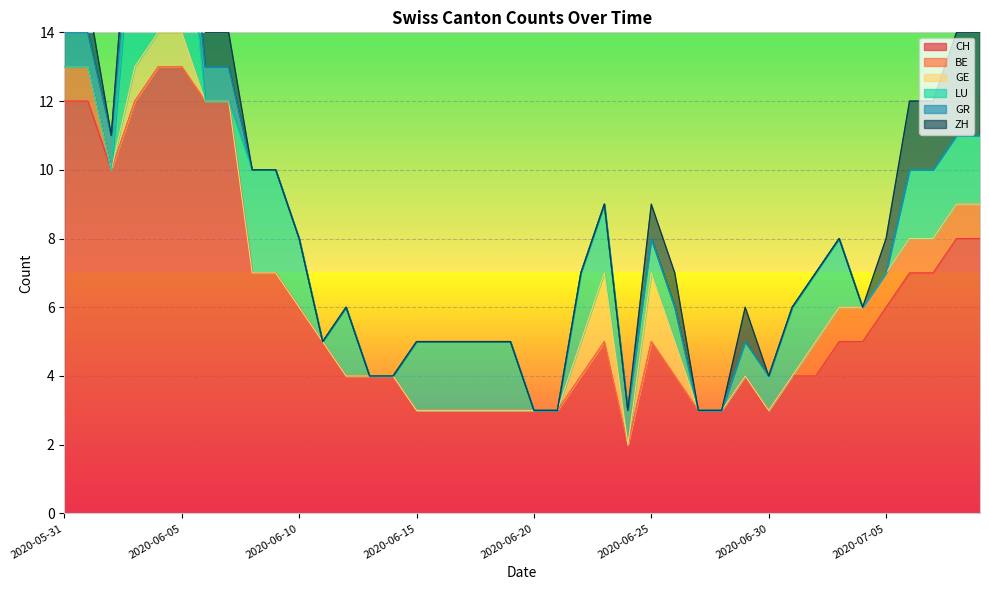

How many values in the LU series are below 2?

19